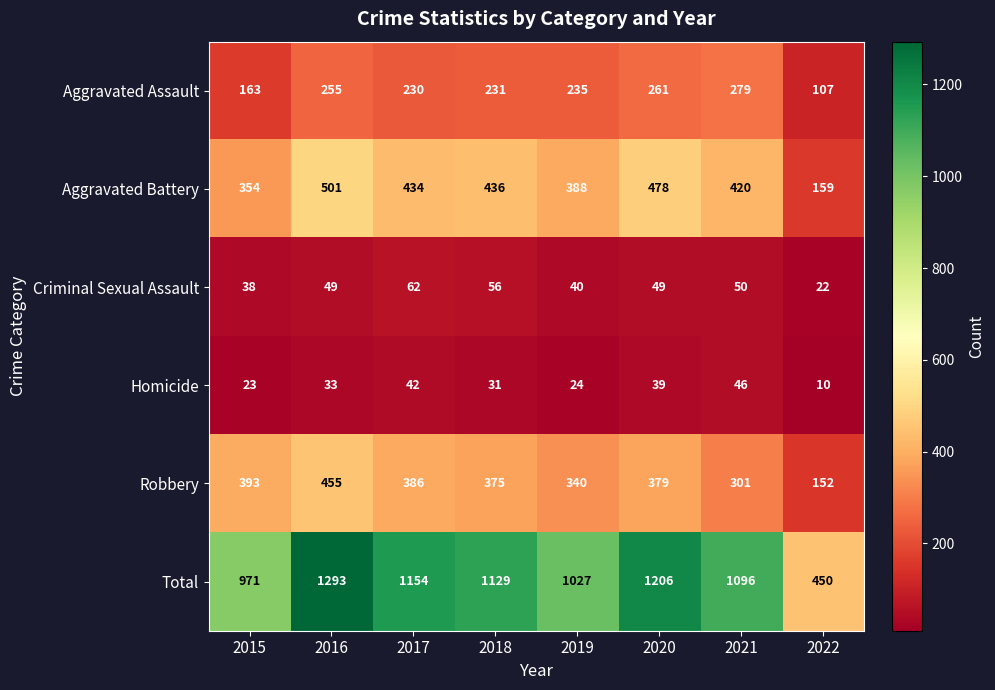

The value of Aggravated Assault at 2021 is 468. True or false?

False